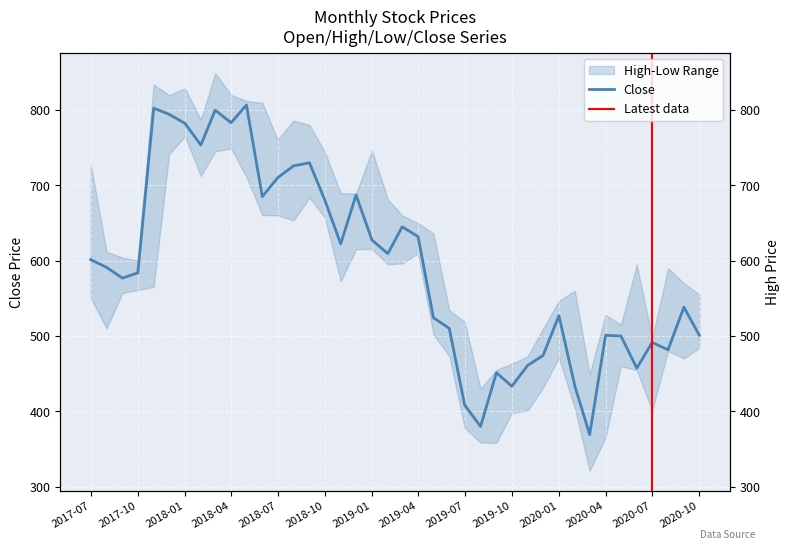

What is the difference between the maximum and minimum values in the High series?

419.0